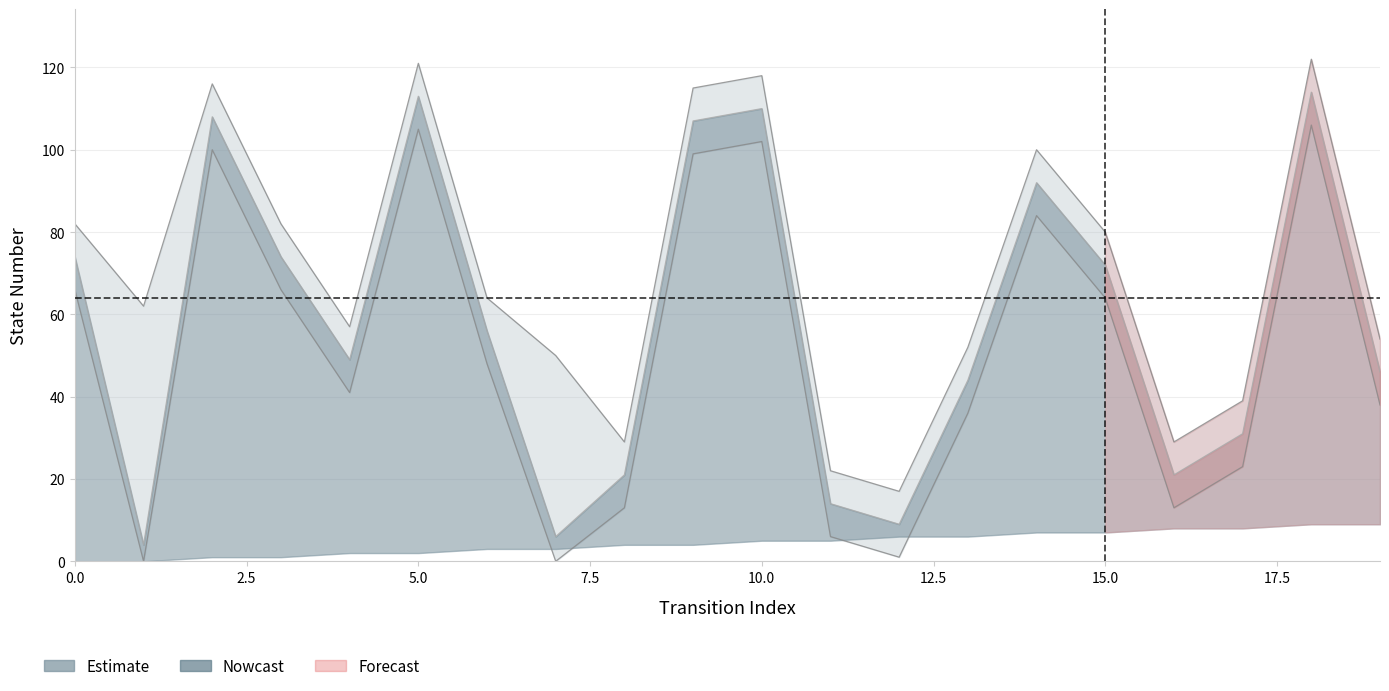

Rank the series at 10 from highest to lowest value.

upper_bound, destination_state, lower_bound